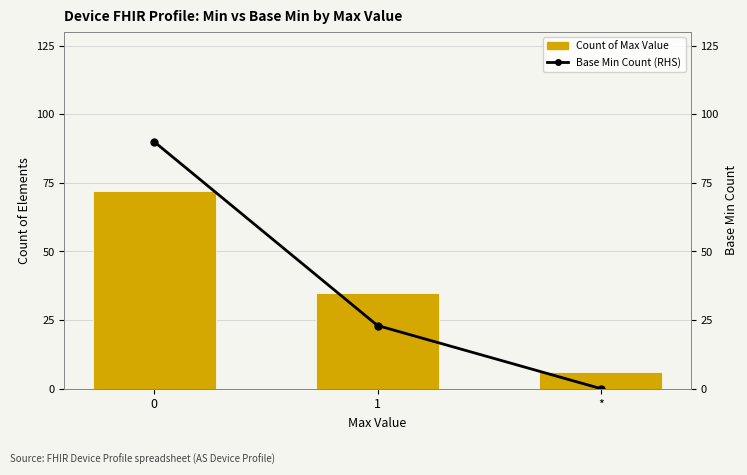

Reading left to right, list all the values displayed in this chart.

Count of Max Value: 72	35	6
Base Min Count (RHS): 90	23	0